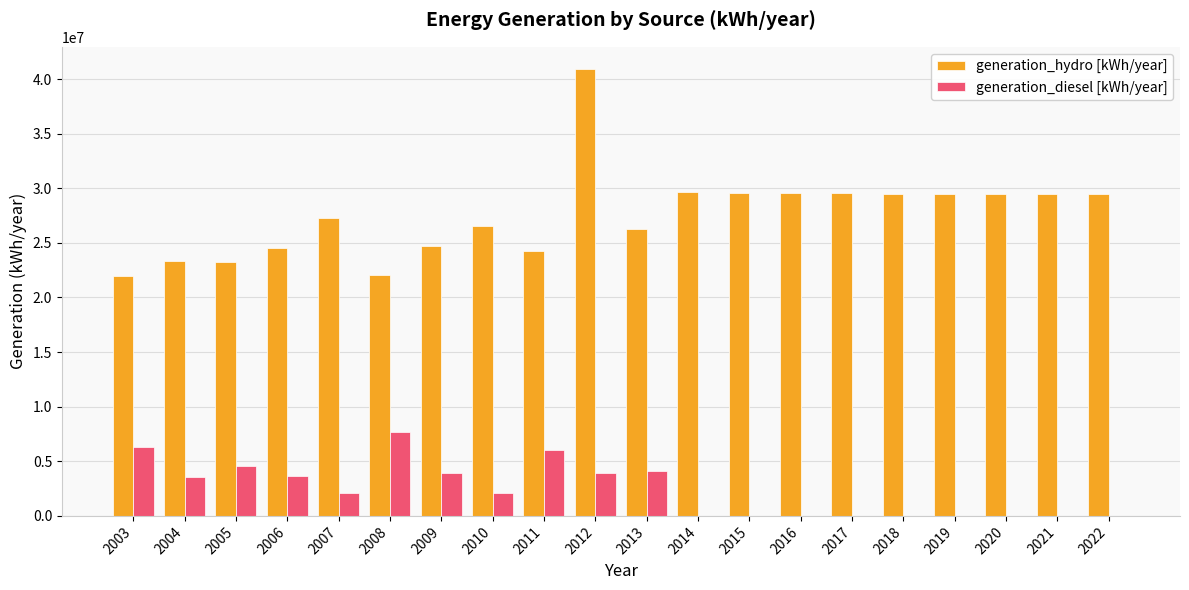

The value of generation_hydro [kWh/year] at 2014 is 43169233. True or false?

False